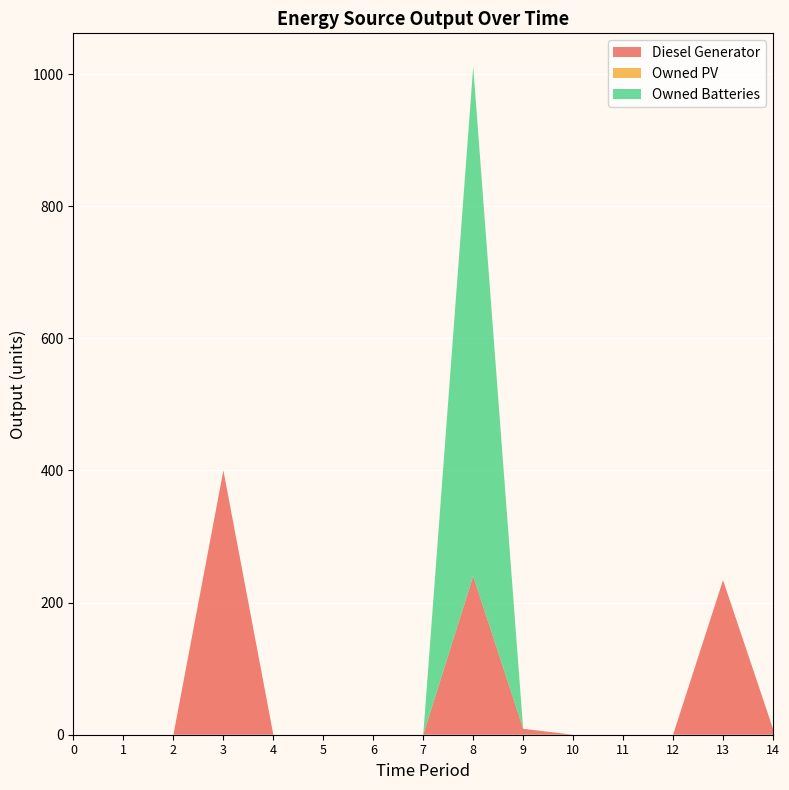

Reading left to right, extract all data points from this chart.

Diesel Generator: 0=0	1=0	2=0	3=400	4=0	5=0	6=0	7=0	8=240	9=9	10=0	11=0	12=0	13=234	14=9
Owned PV: 0=0	1=0	2=0	3=0	4=0	5=0	6=0	7=0	8=0	9=0	10=0	11=0	12=0	13=0	14=0
Owned Batteries: 0=0	1=0	2=0	3=0	4=0	5=0	6=0	7=0	8=771	9=0	10=0	11=0	12=0	13=0	14=0